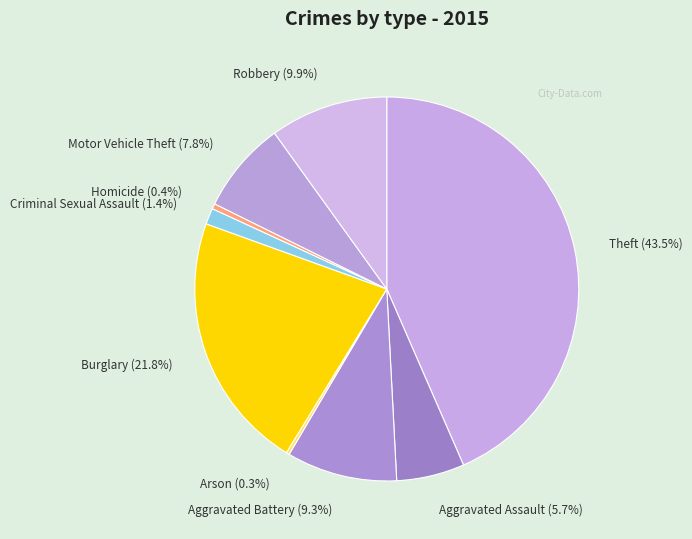

What portion of the pie excludes Robbery (9.9%)?

90.1%